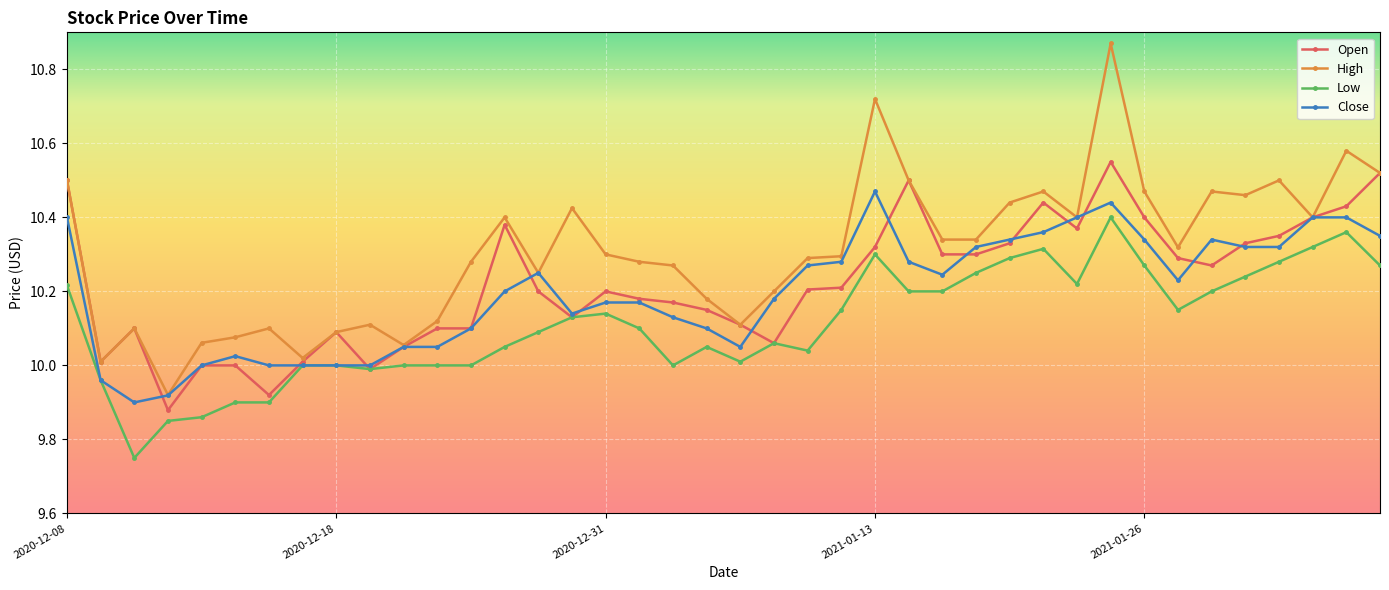

Which series has the largest total across all categories?

High